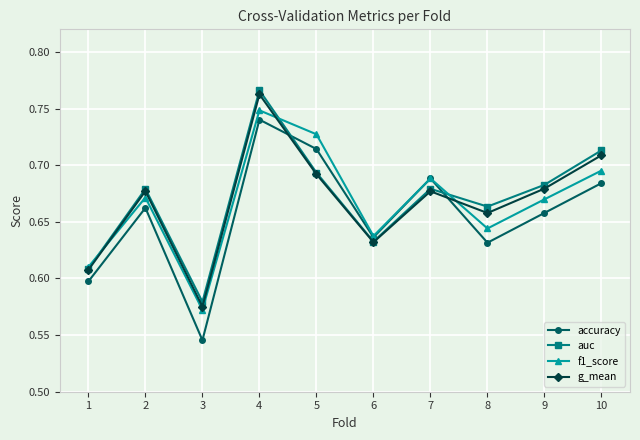

In g_mean, how many points are higher than both neighbors (excluding endpoints)?

3